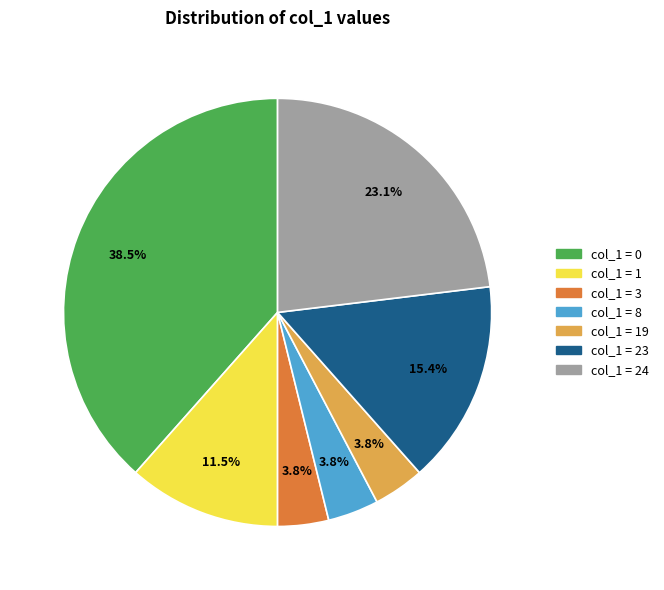

Is there any slice that represents more than half of the pie?

No